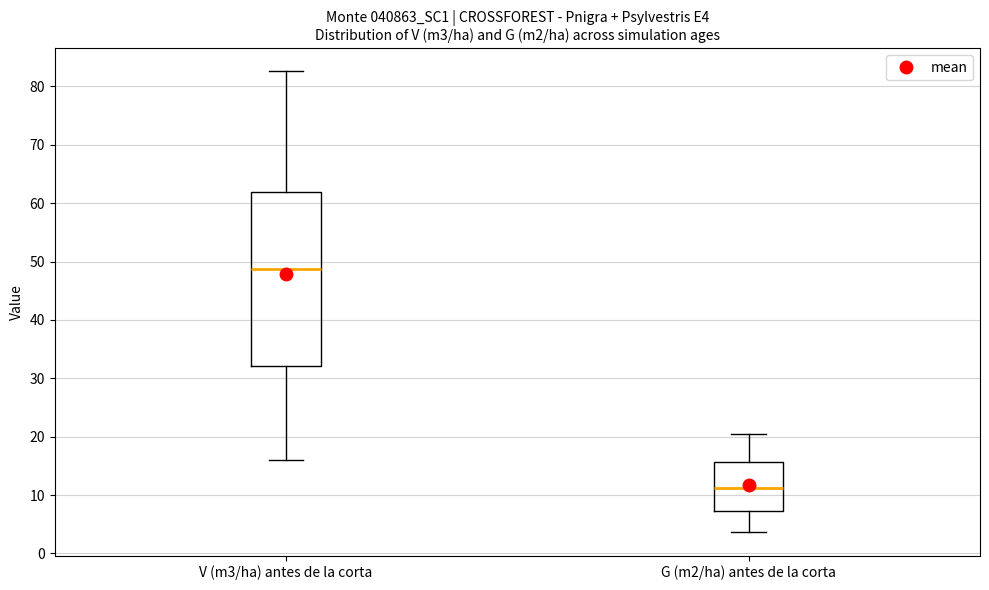

Reading left to right, read every box against the y-axis: the position of its median line, the range the box covers, and the ends of its whiskers. The values are not printed on the chart, so give them approximately, as read against the axis.

V (m3/ha) antes de la corta: median 49, box 32 to 62, whiskers 16 to 83
G (m2/ha) antes de la corta: median 11, box 7 to 16, whiskers 4 to 20